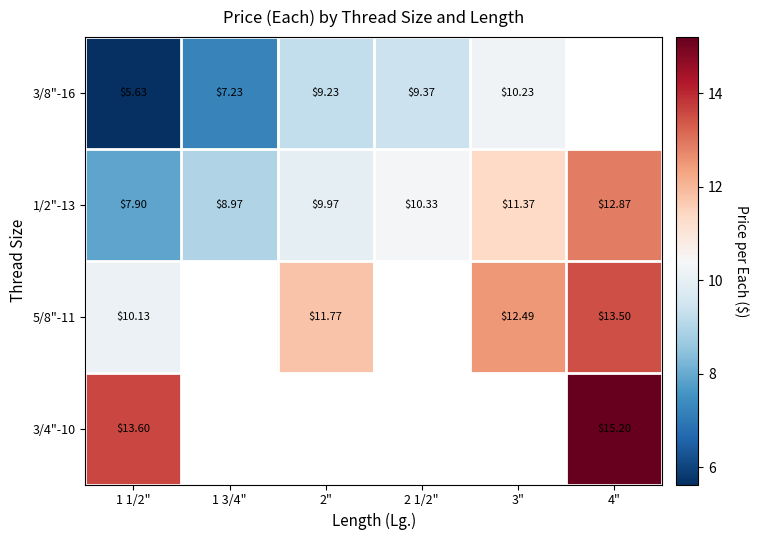

Which series has the largest total across all categories?

1/2"-13